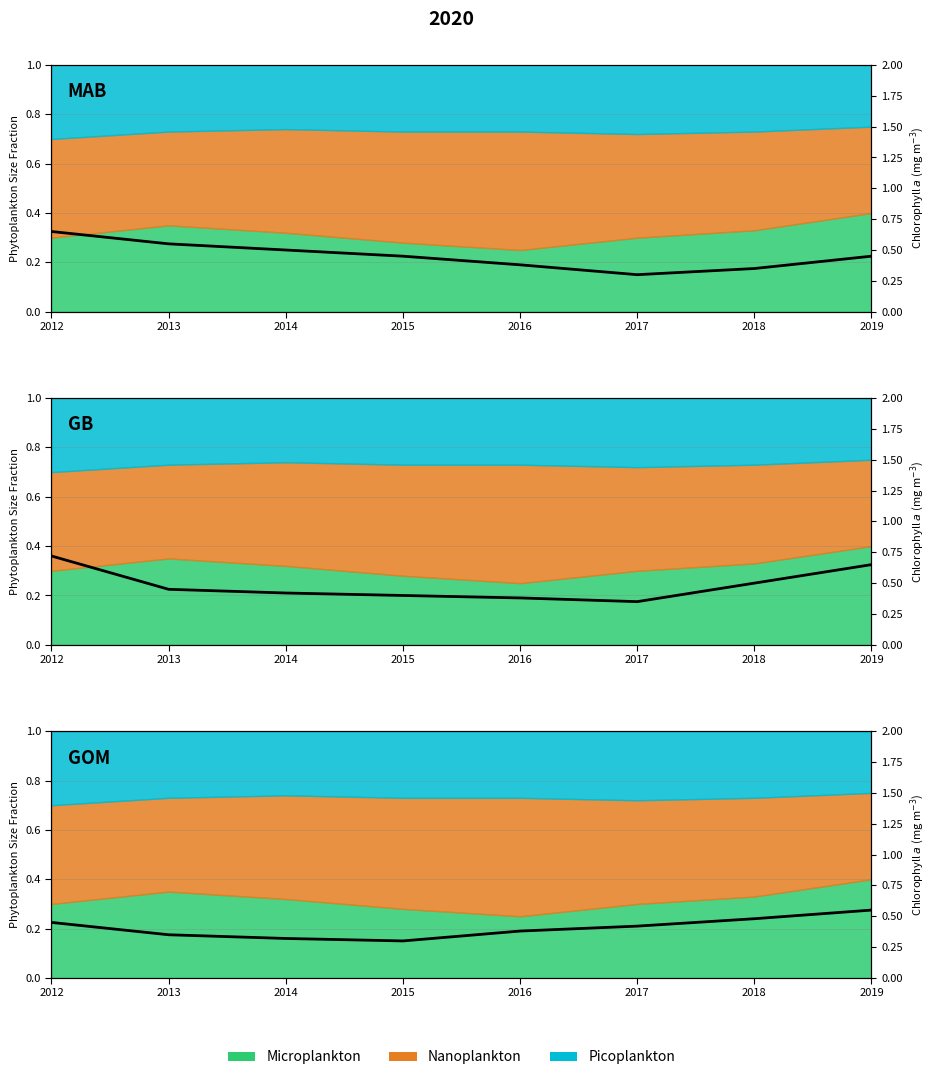

Does the chart display data point markers on the line(s)?

No